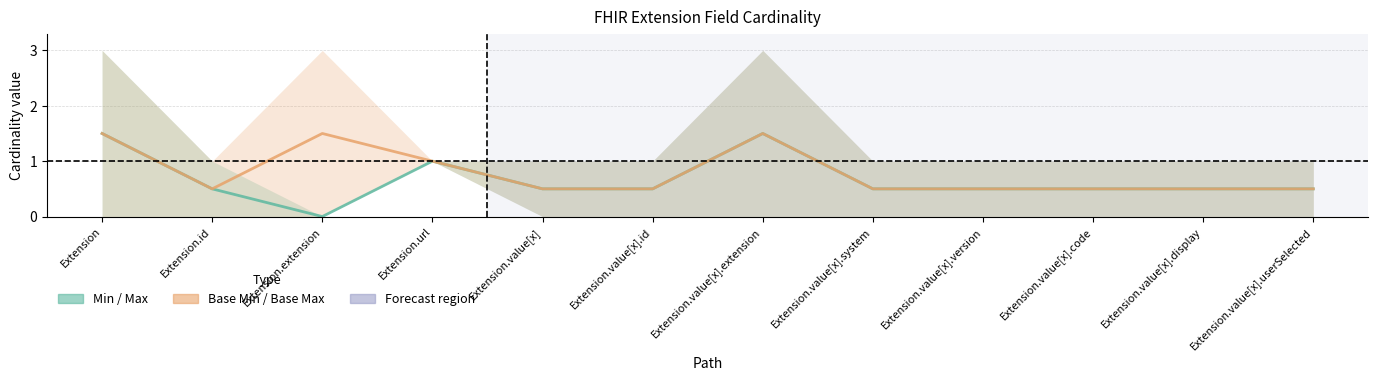

The value of Mid (BaseMin+BaseMax)/2 at Extension.extension is 1.5. True or false?

True